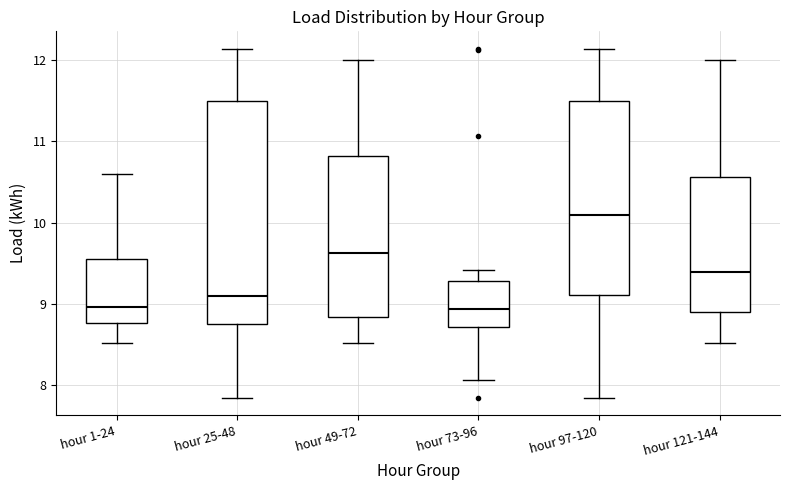

Where does the upper whisker of the box for hour 49-72 end on the y-axis? The values are not printed on the chart, so give them approximately, as read against the axis.

12.0